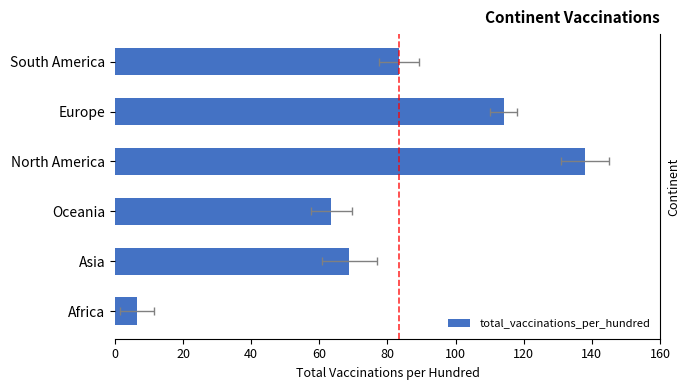

Does the chart contain any negative values?

No